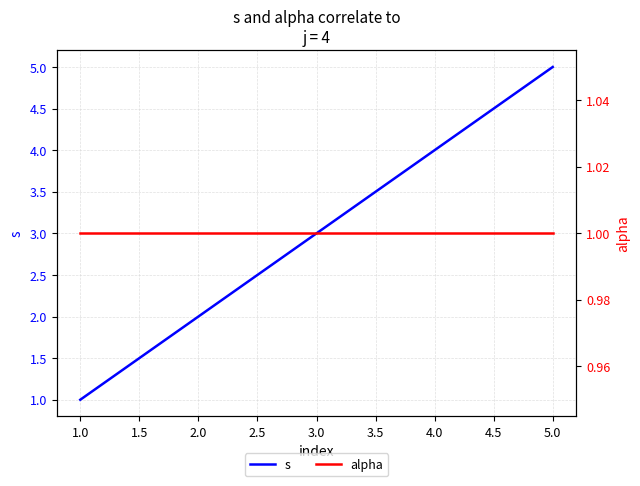

At which label does s reach its minimum?

1.0